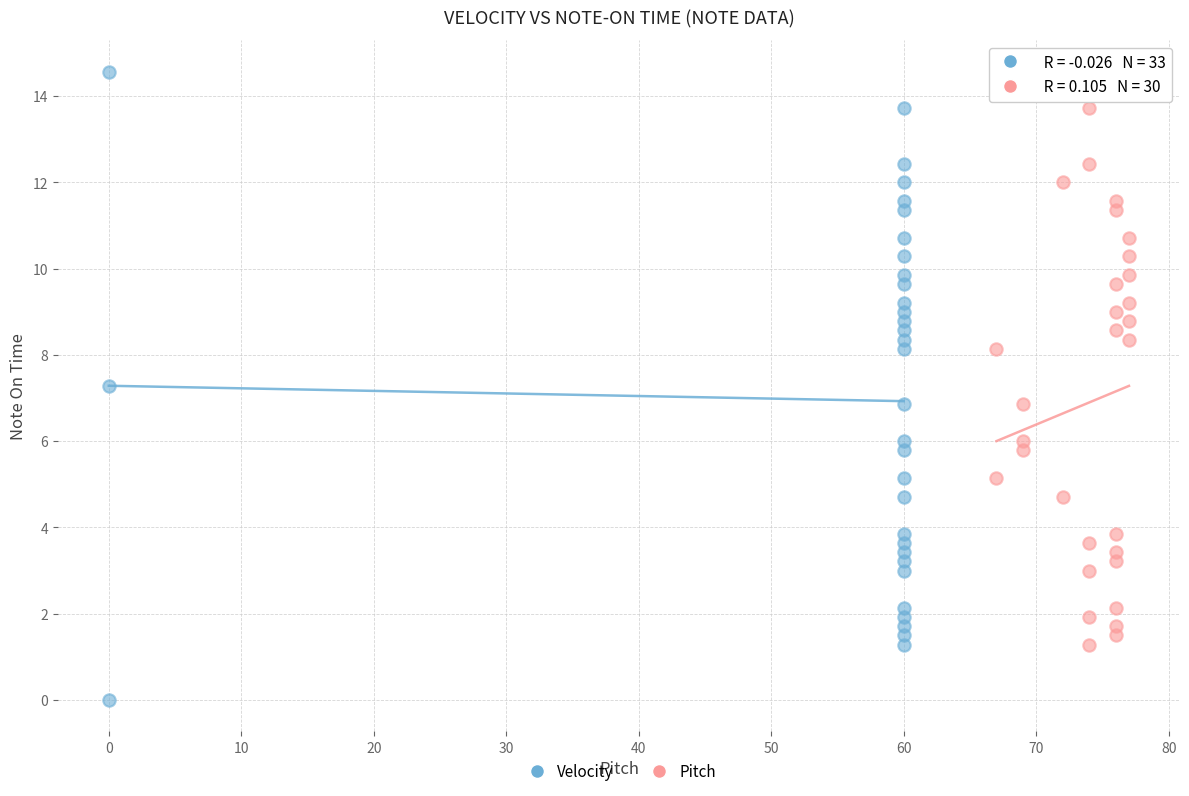

Which series has the largest Y range (max minus min)?

Velocity